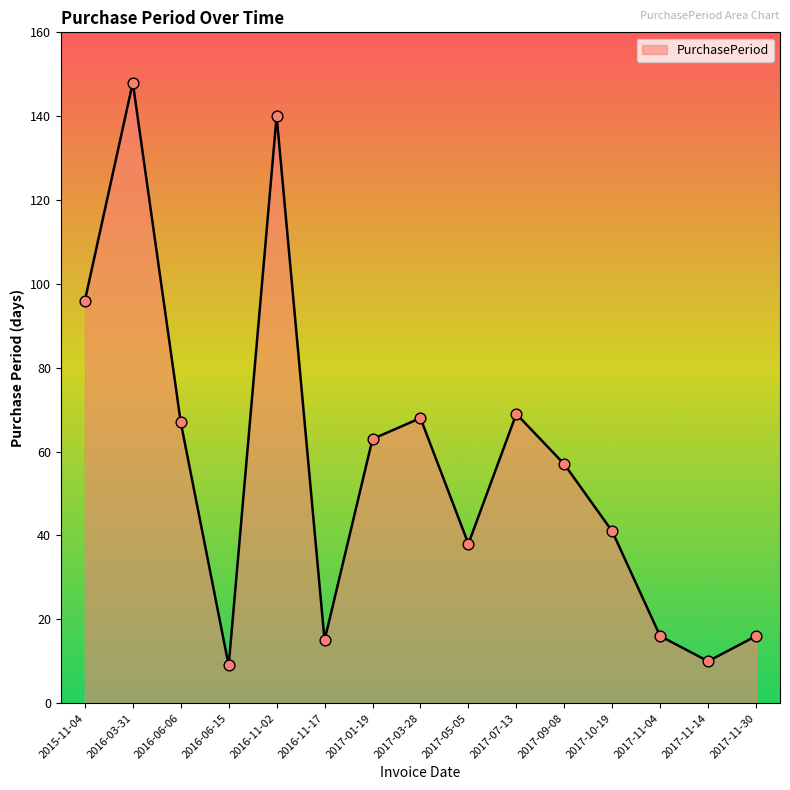

What is the change in value from 2017-09-08 to 2017-11-04?

-41